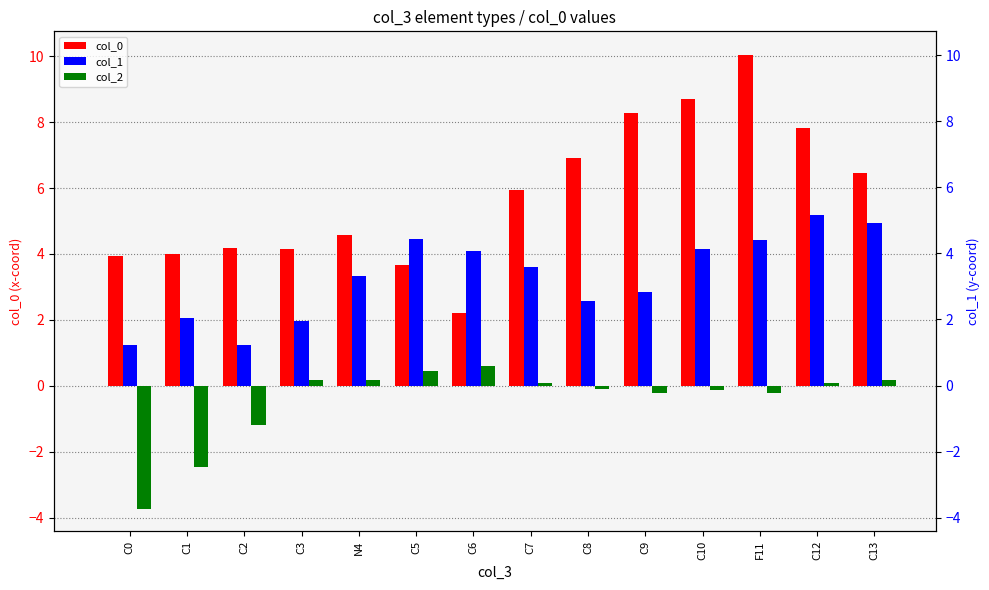

What is the sum of the col_1 values at C10 and C13?

9.1